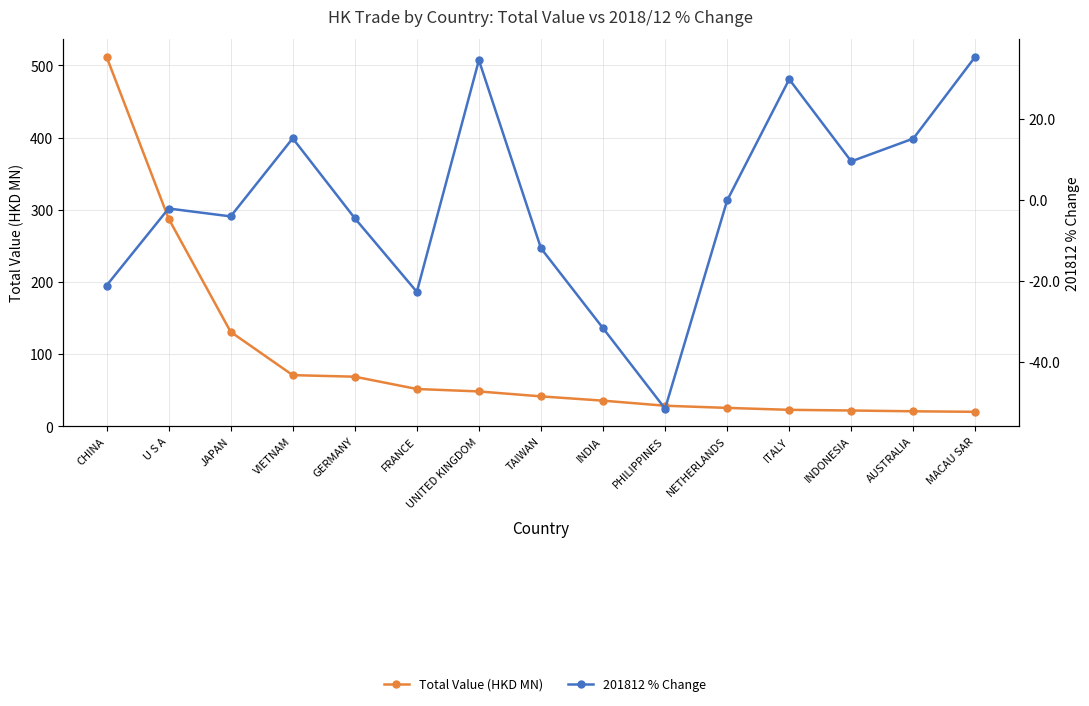

What is the difference between the maximum and second lowest values in the Total Value (HKD MN) series?

491.3